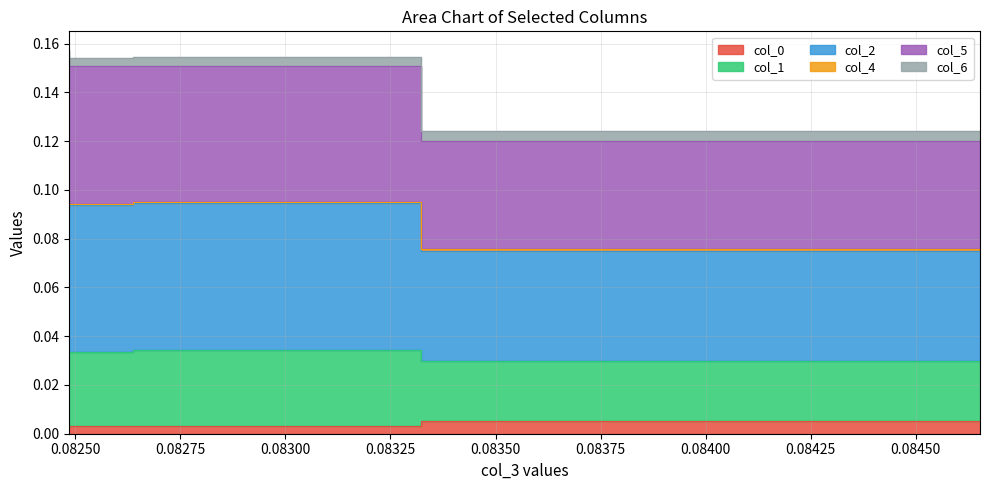

True or false: col_2 has more than 2 interior local peaks.

False